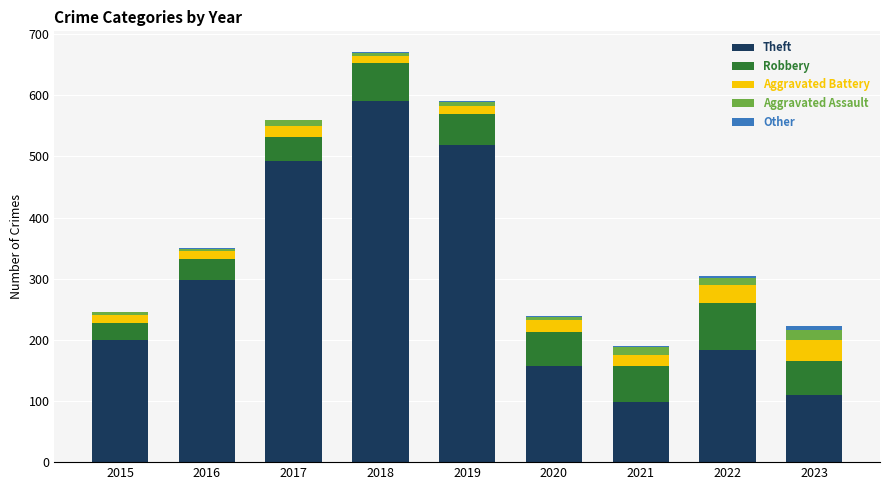

The Theft series shows 154 at 2021. True or false?

False